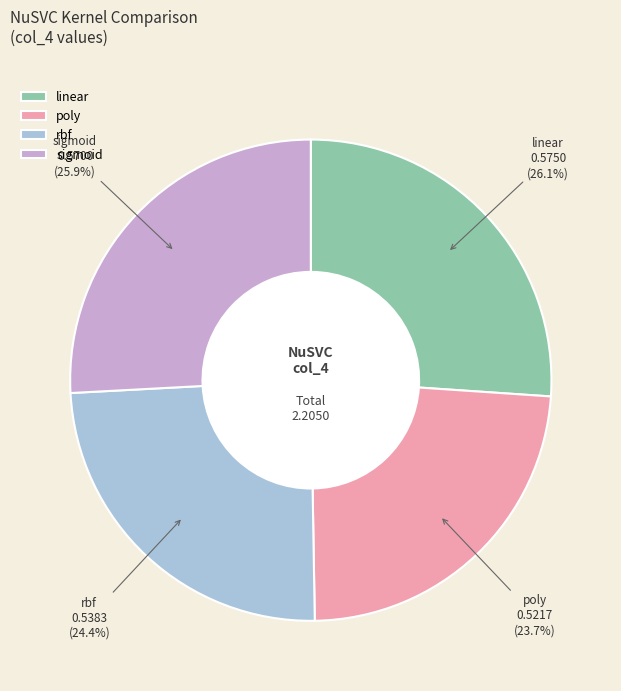

Does any single category account for the majority?

No